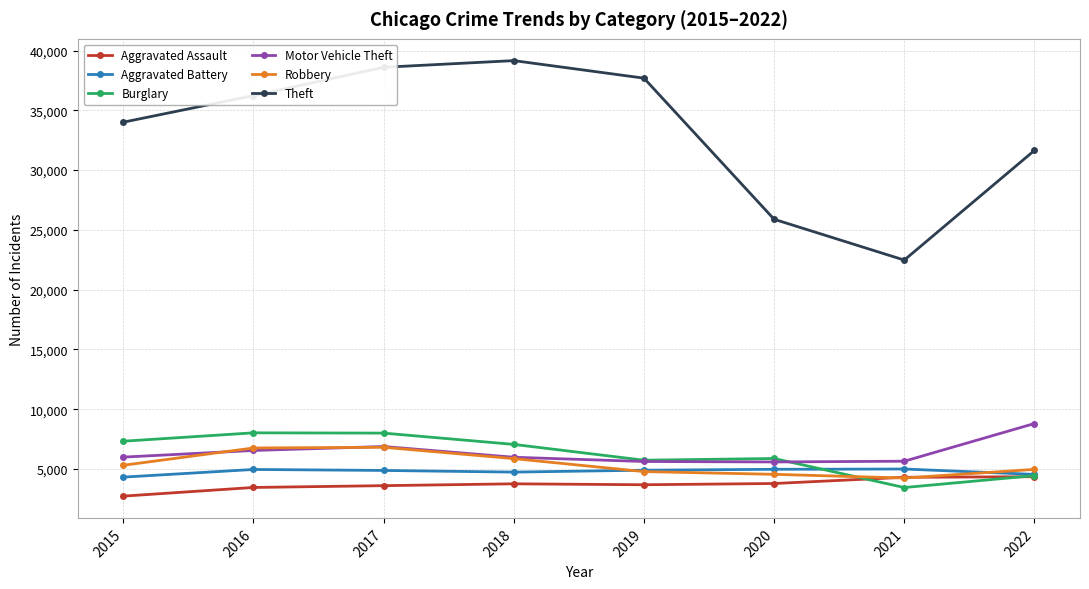

Which series has the largest total across all categories?

Theft